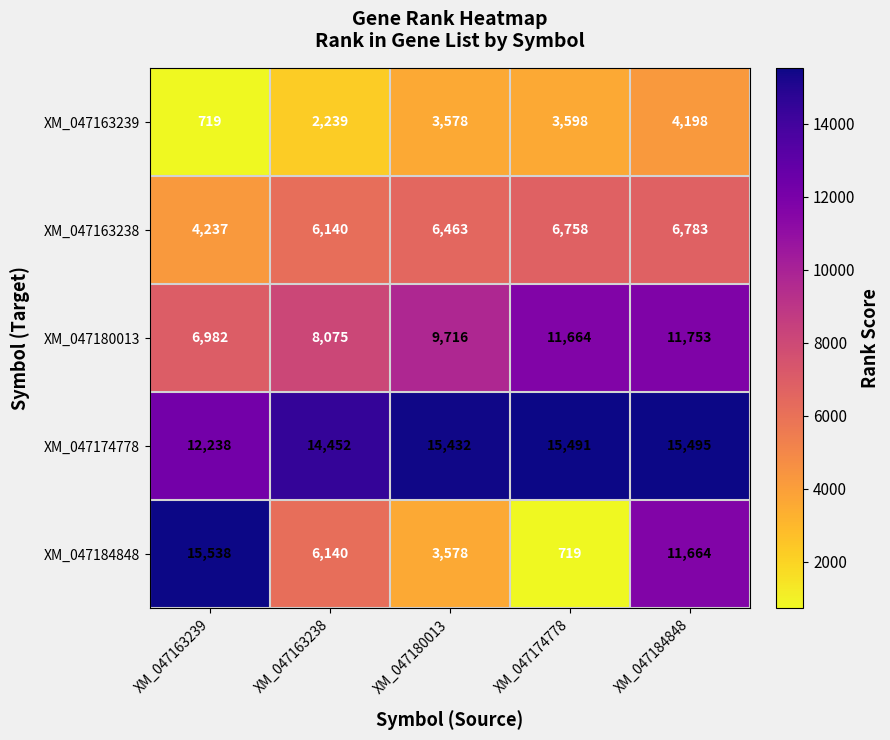

What is the highest value of the XM_047180013 series?

11753